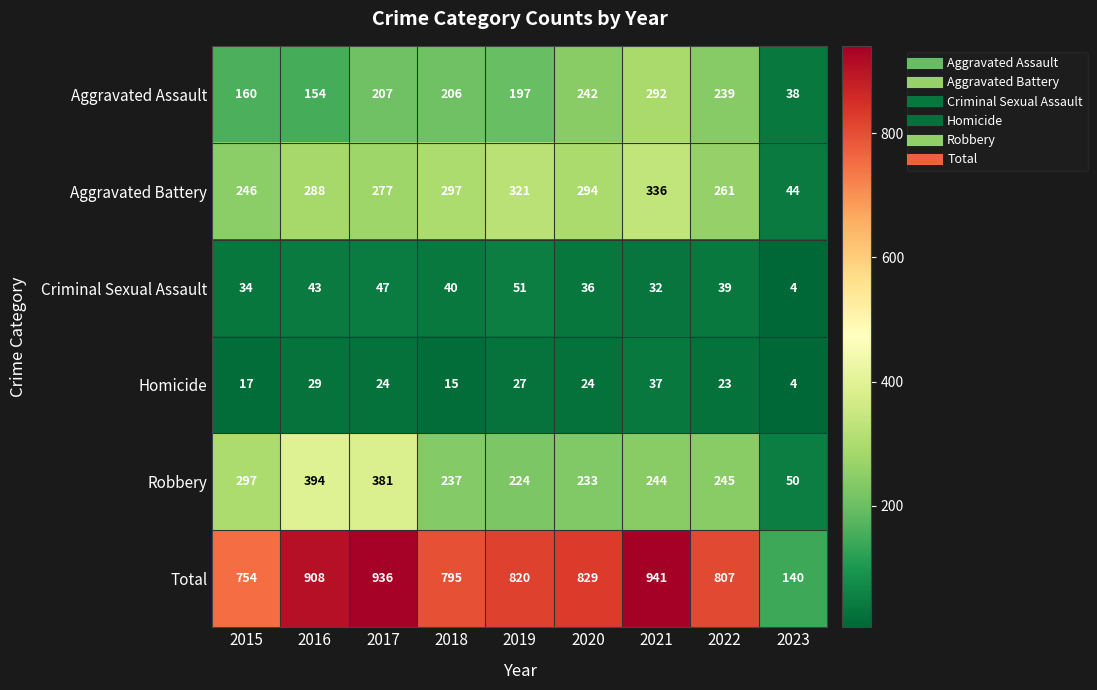

Rank the series at 2016 from lowest to highest value.

Homicide, Criminal Sexual Assault, Aggravated Assault, Aggravated Battery, Robbery, Total